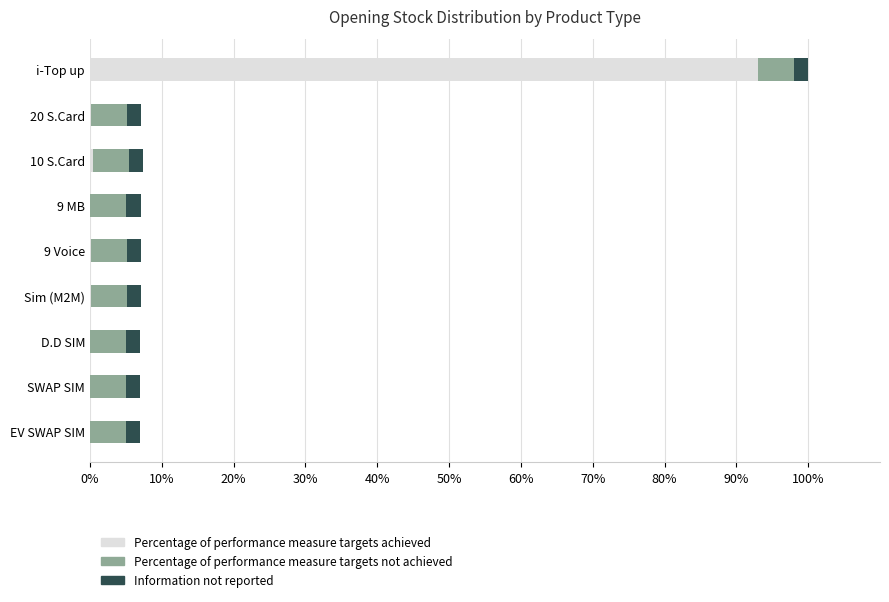

What is the sum of all Percentage of performance measure targets achieved values?

94.0